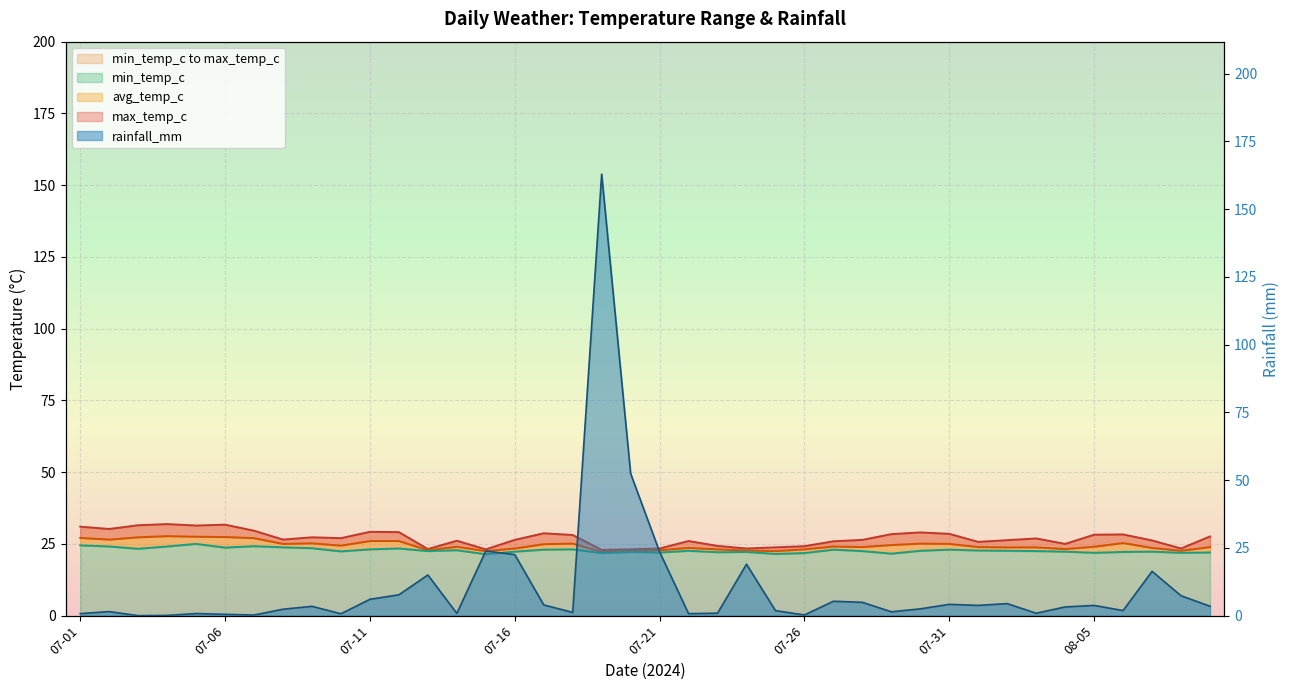

True or false: avg_temp_c and min_temp_c cross at least once.

False